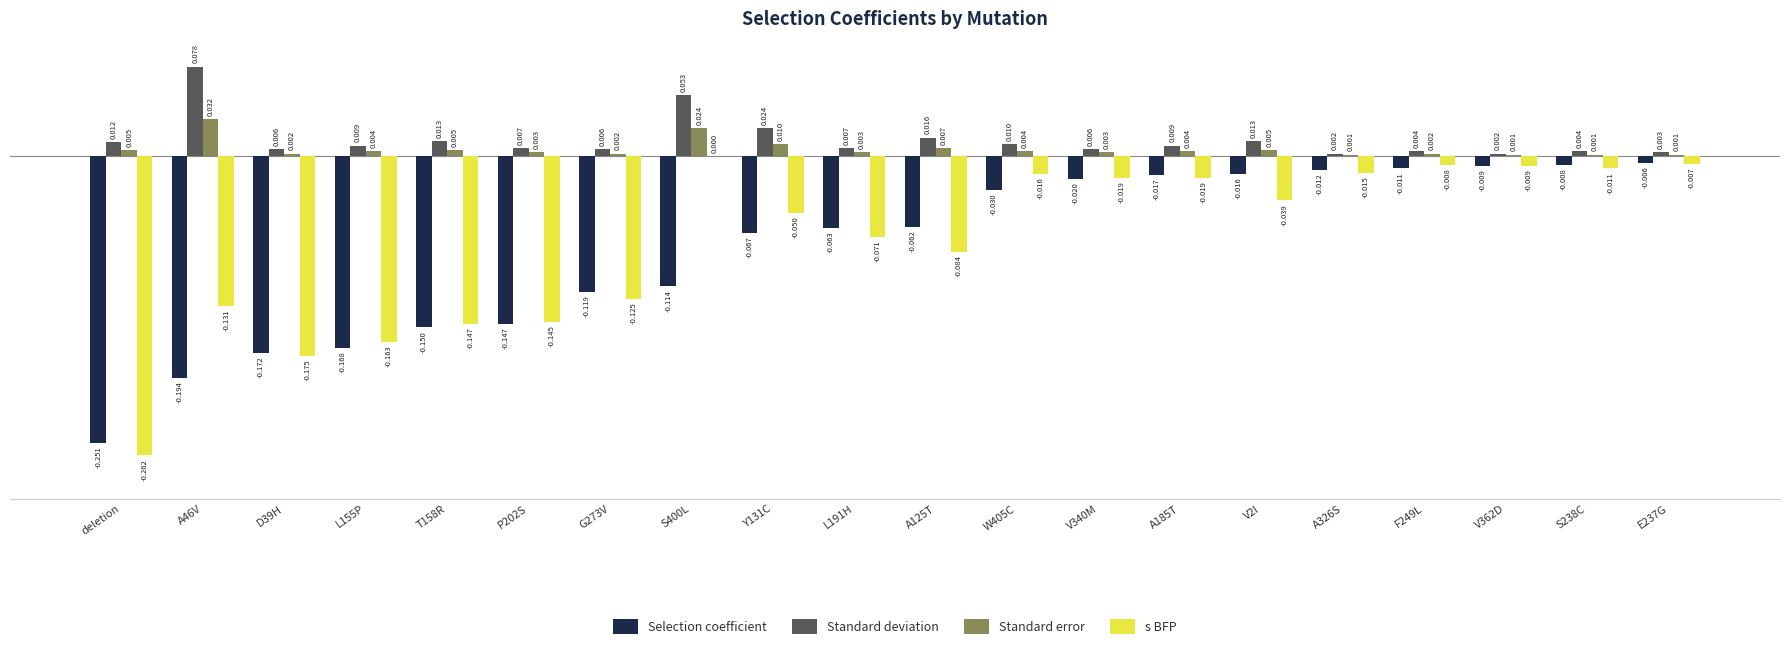

Is the value of Selection coefficient at F249L greater than the value of Standard deviation at A125T?

No